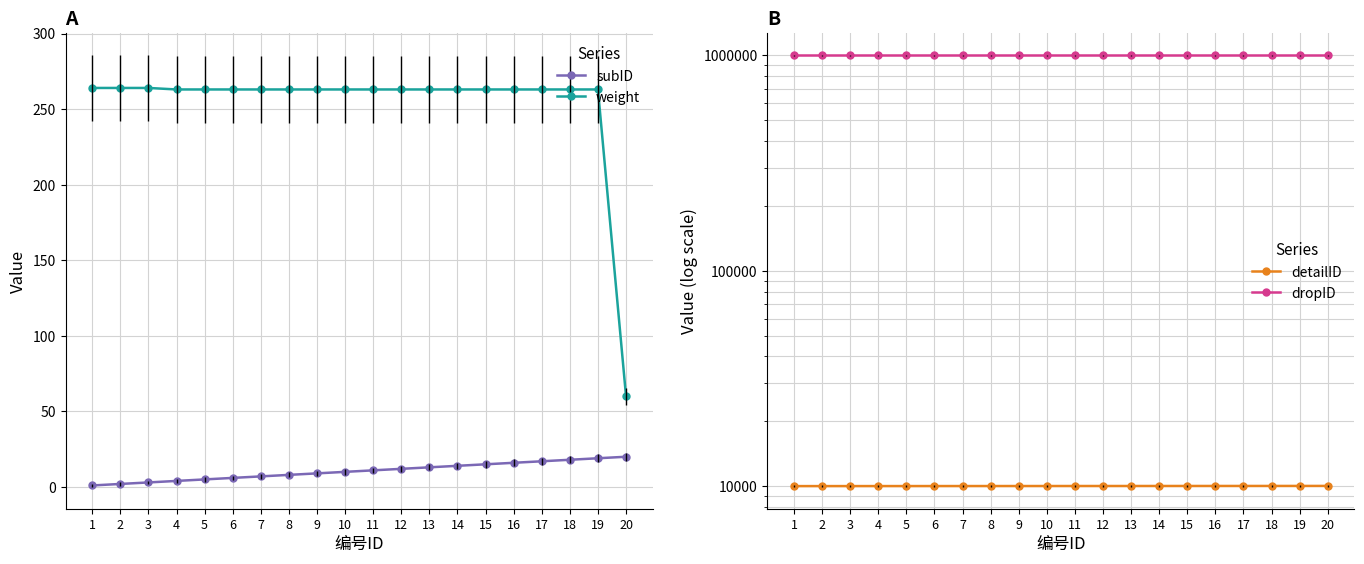

What are all the series names shown in the legend?

subID, weight, detailID, dropID